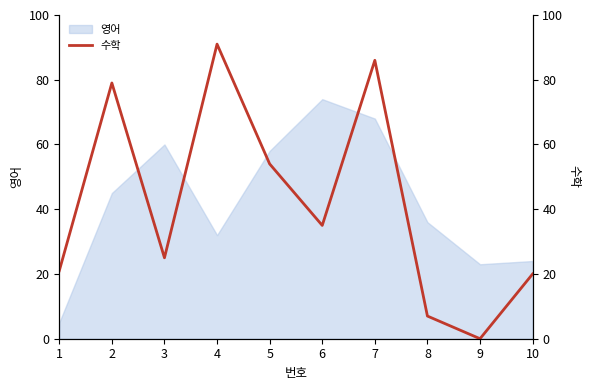

Is this an area chart (filled region under the line)?

No